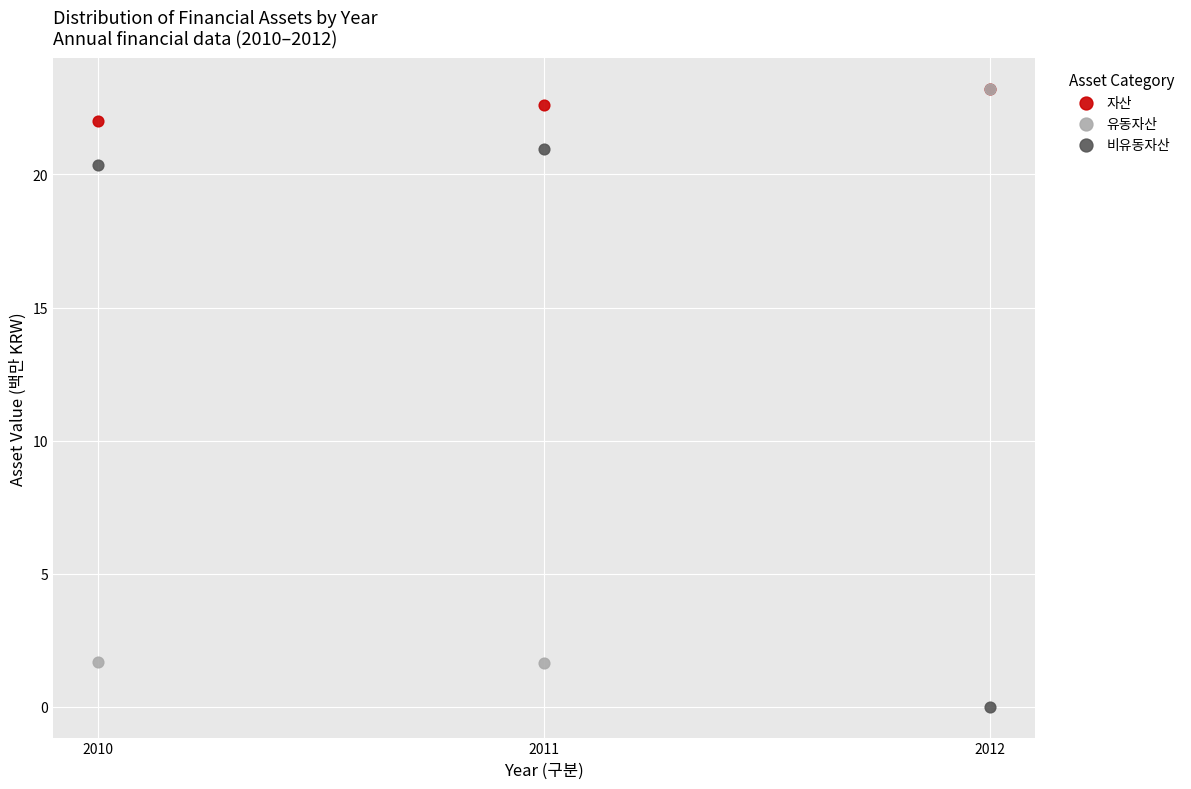

Which series has the largest Y range (max minus min)?

유동자산